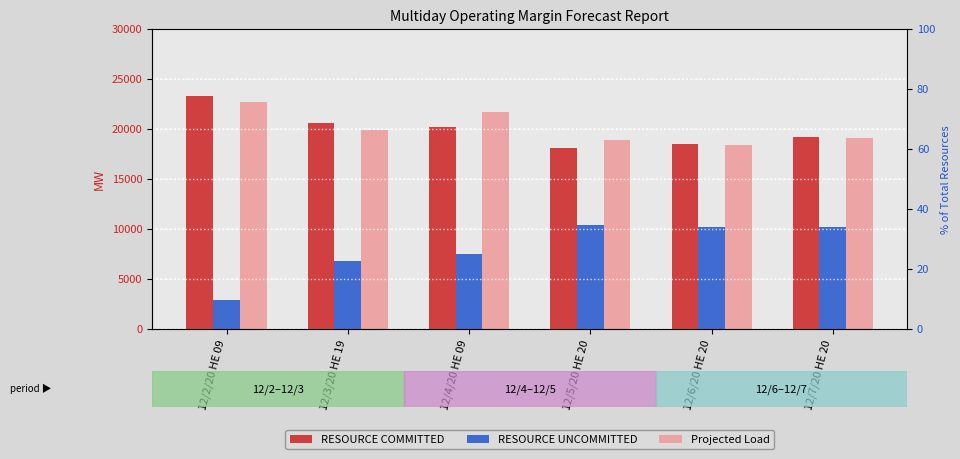

What value does the RESOURCE COMMITTED series have at 12/2/20 HE 09?

23299.9